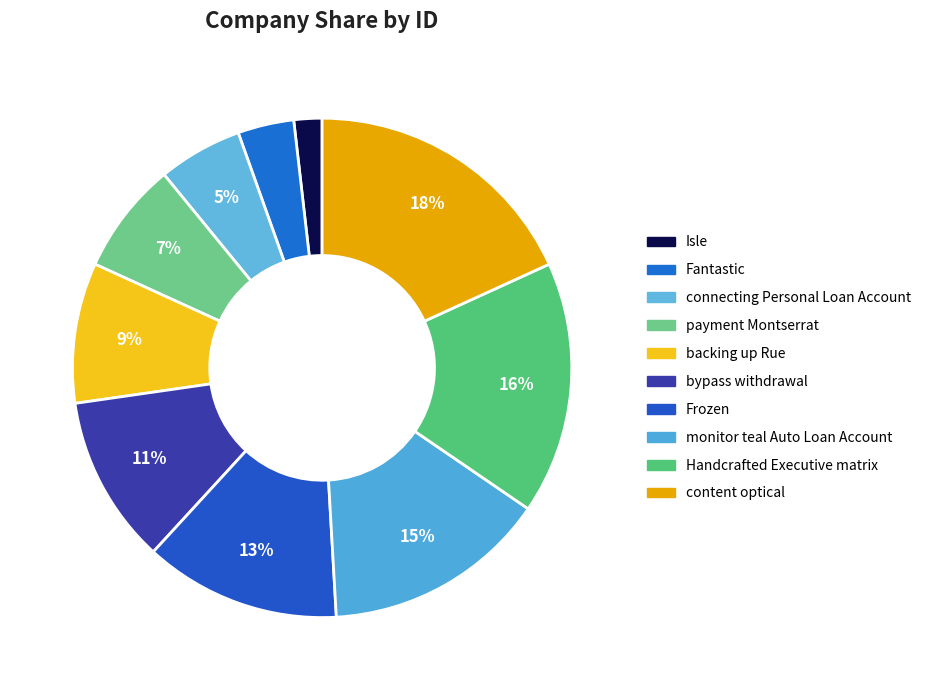

What percentage do Isle and Fantastic together represent?

5.5%